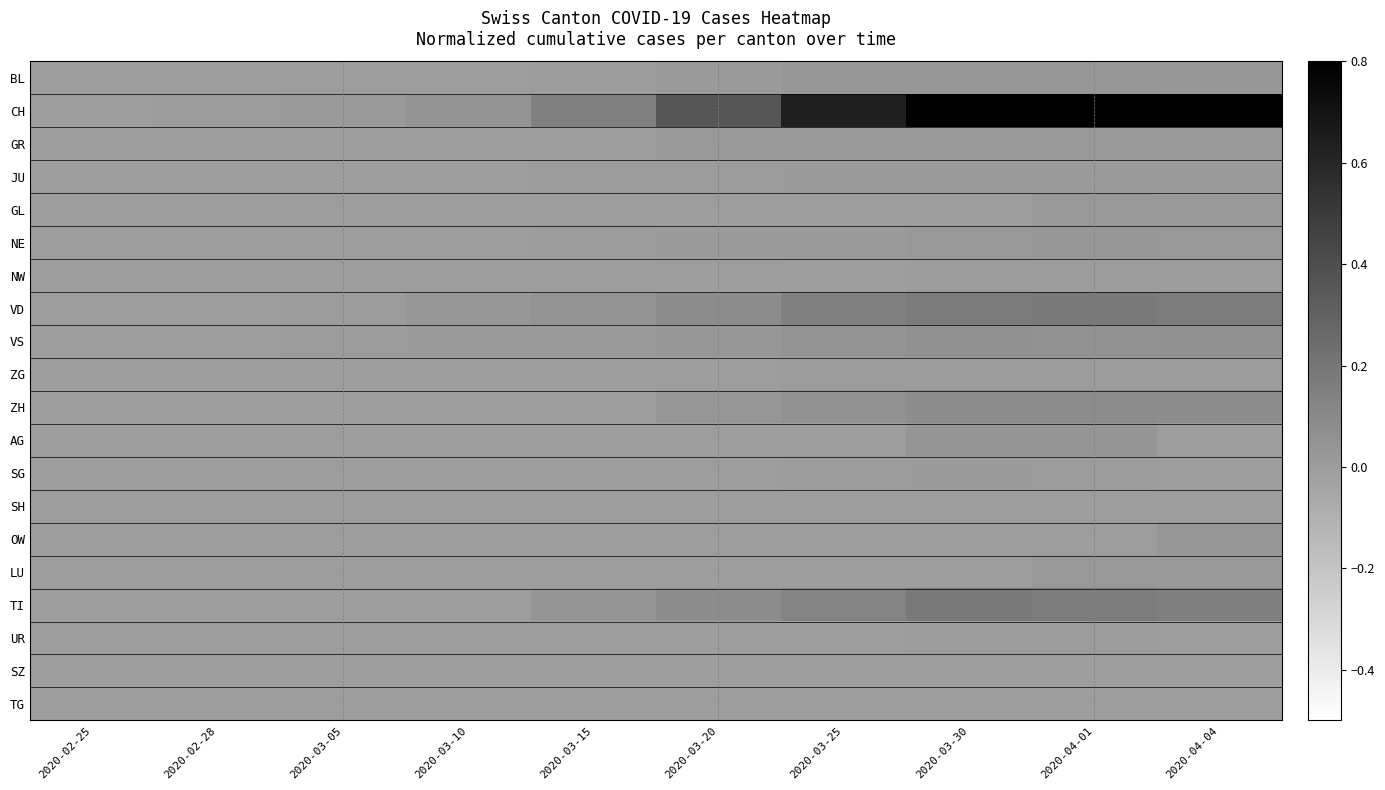

Between 2020-02-25 and 2020-03-05, which is larger?

2020-03-05